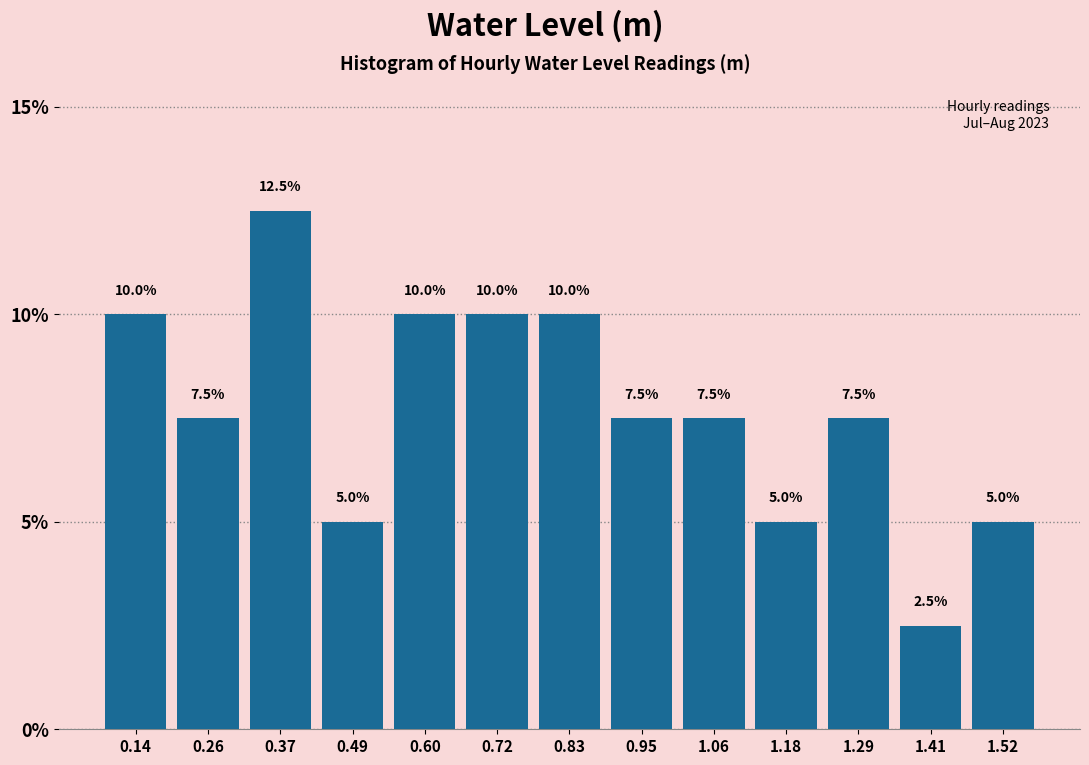

Which range on the x-axis has the tallest bar?

0.32 to 0.42